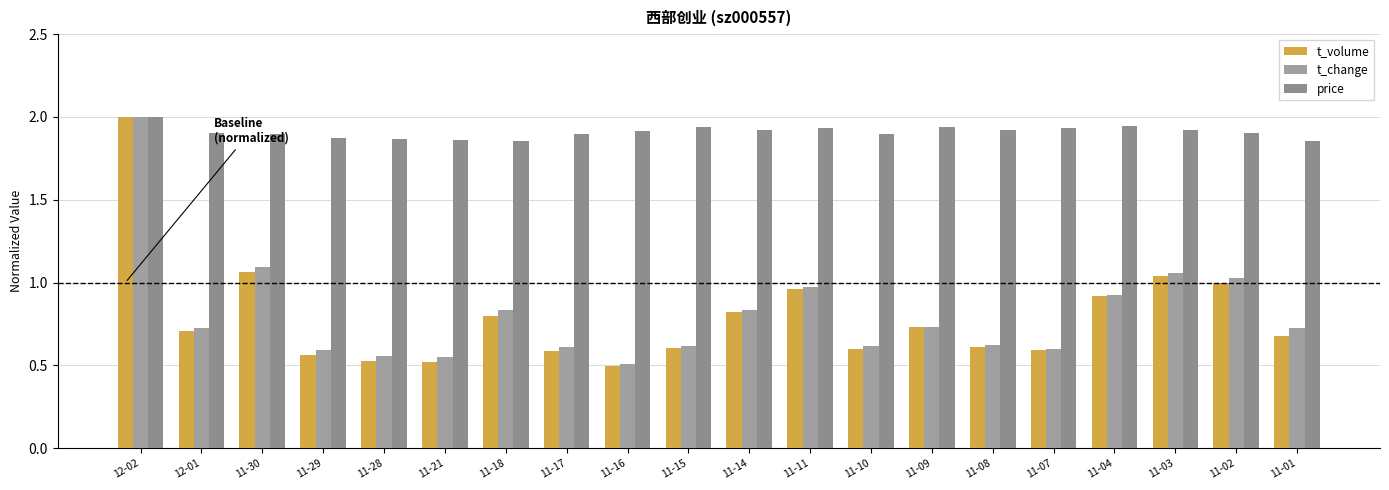

What is the label of the 5th bar from the left?

11-28